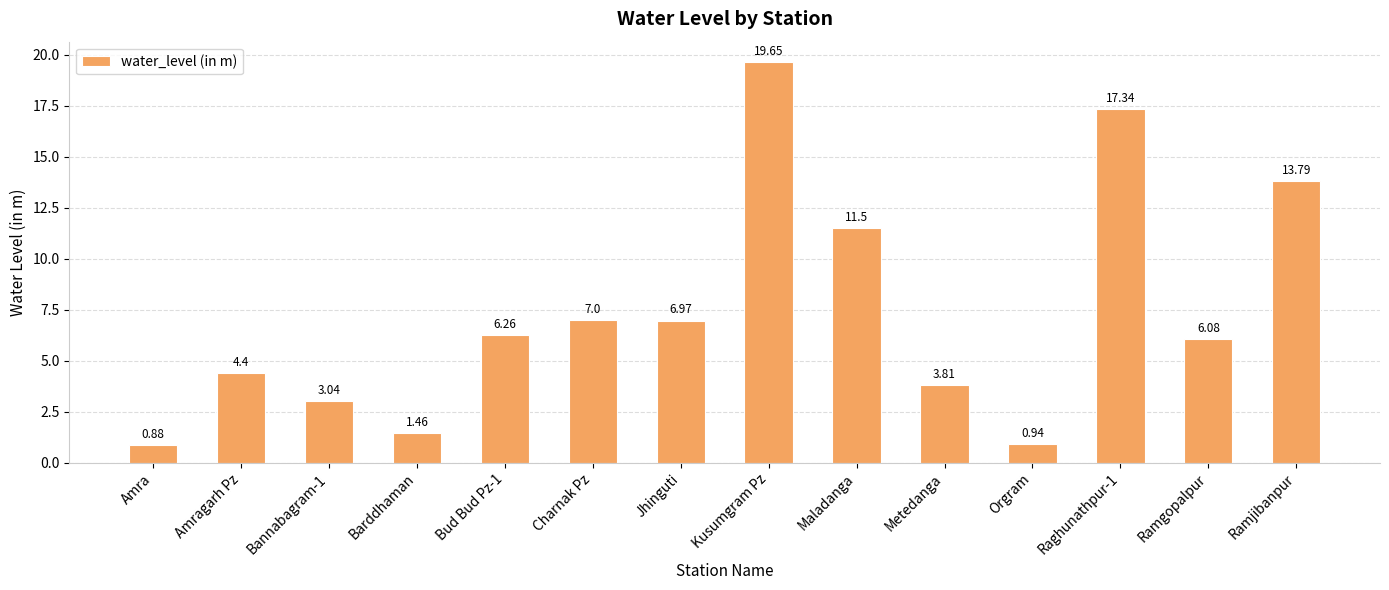

What is the label of the 10th bar from the left?

Metedanga